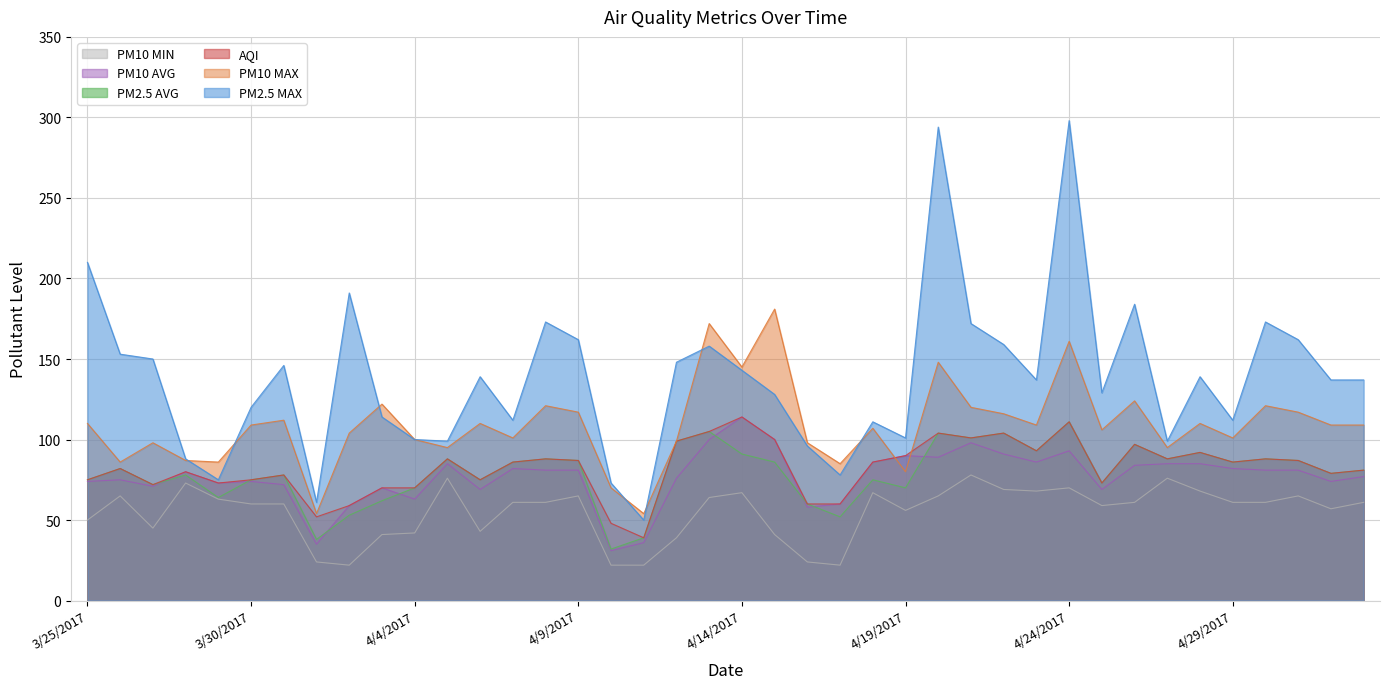

How many interior local valleys does the PM2.5 MAX series have?

11